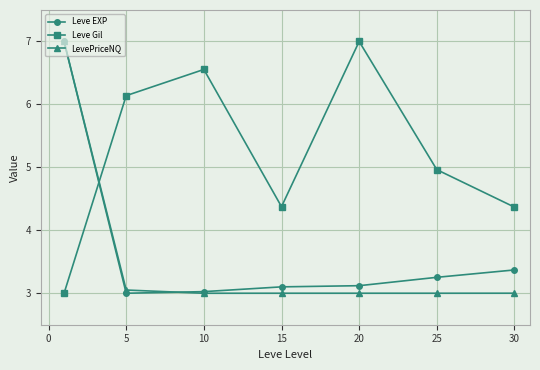

Count the number of data series in this chart.

3